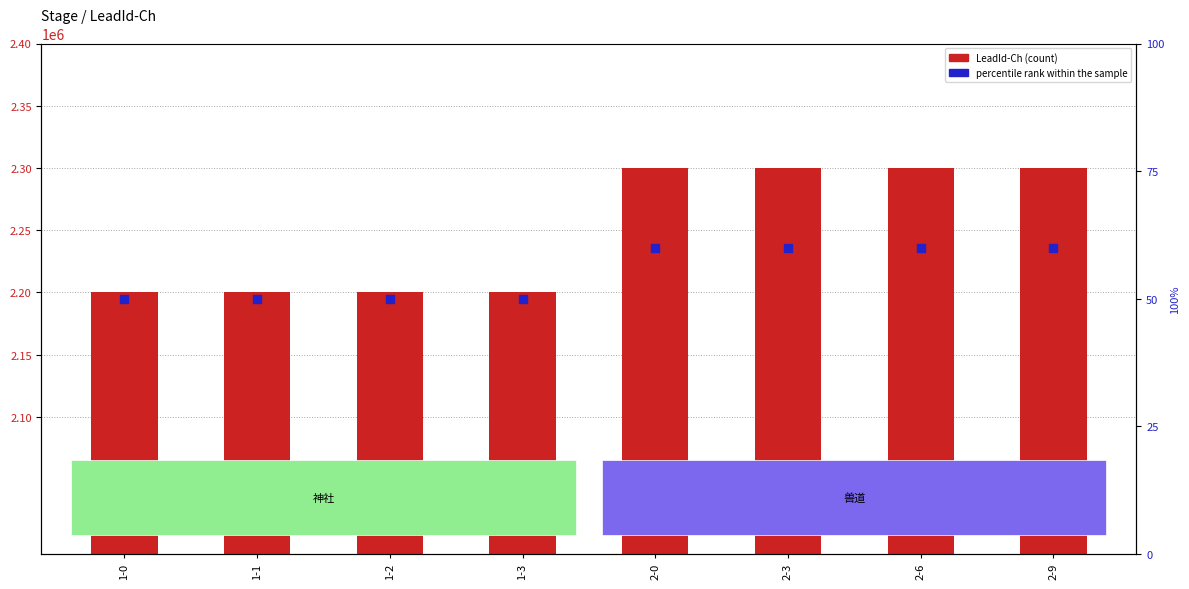

Which series has the largest total across all categories?

LeadId-Ch